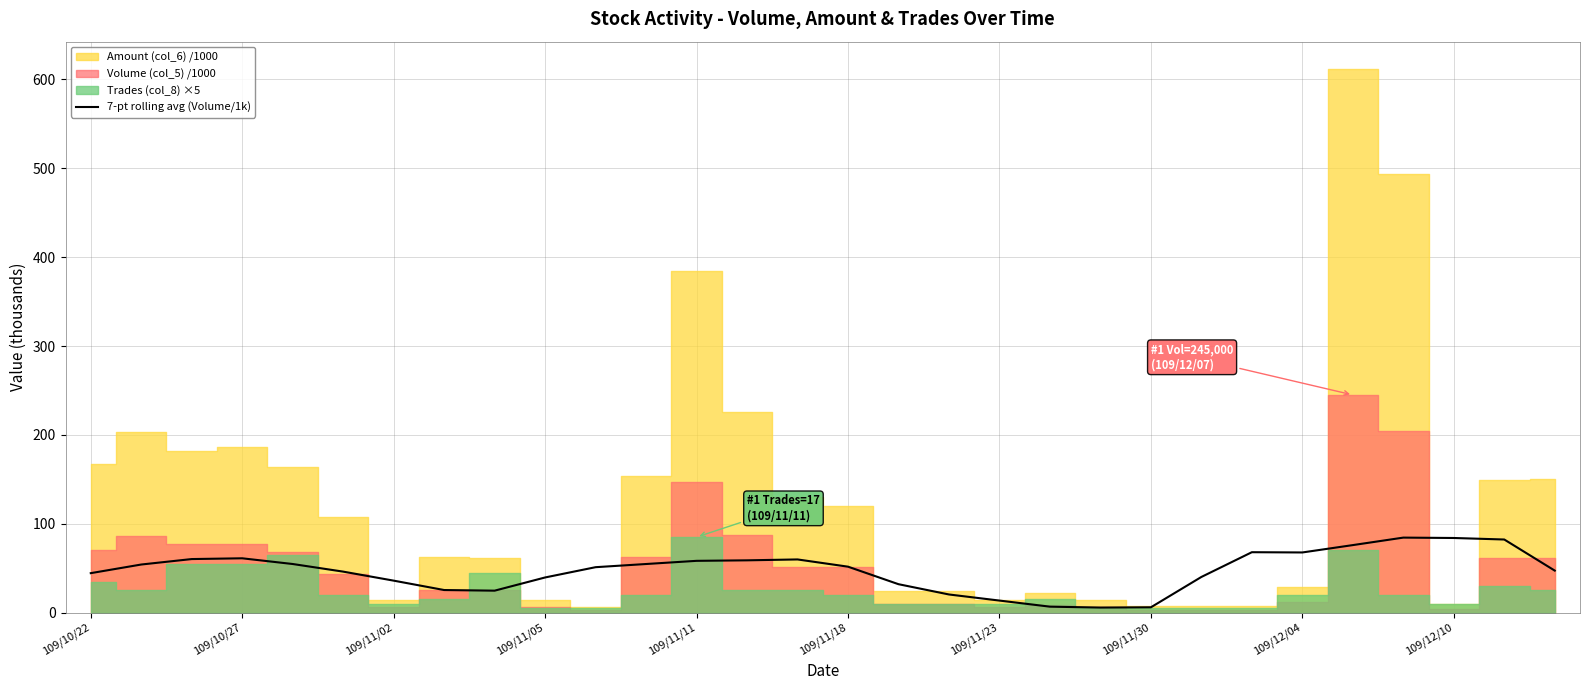

What position from the right is 25?

5